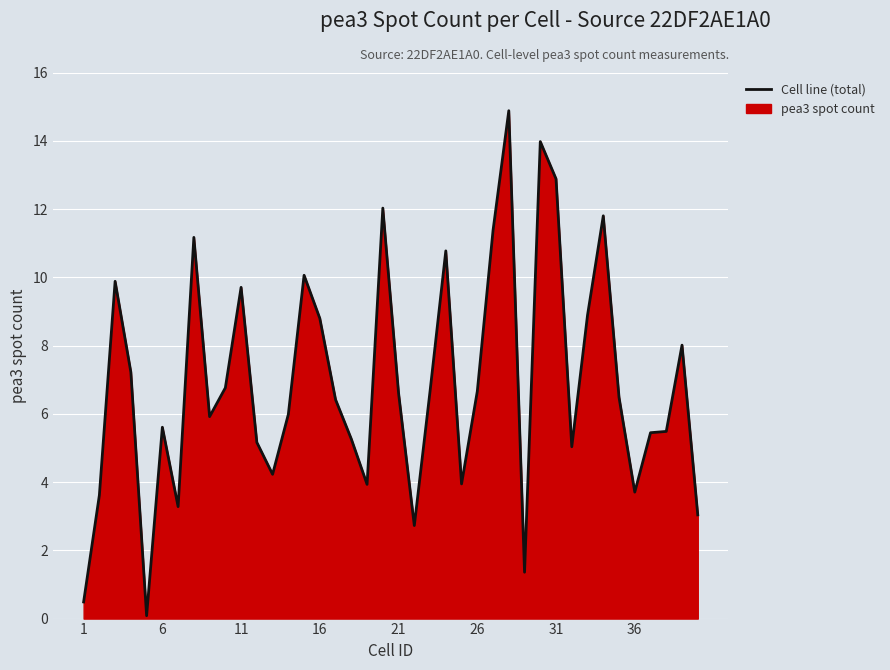

What is the greatest value displayed?

14.9